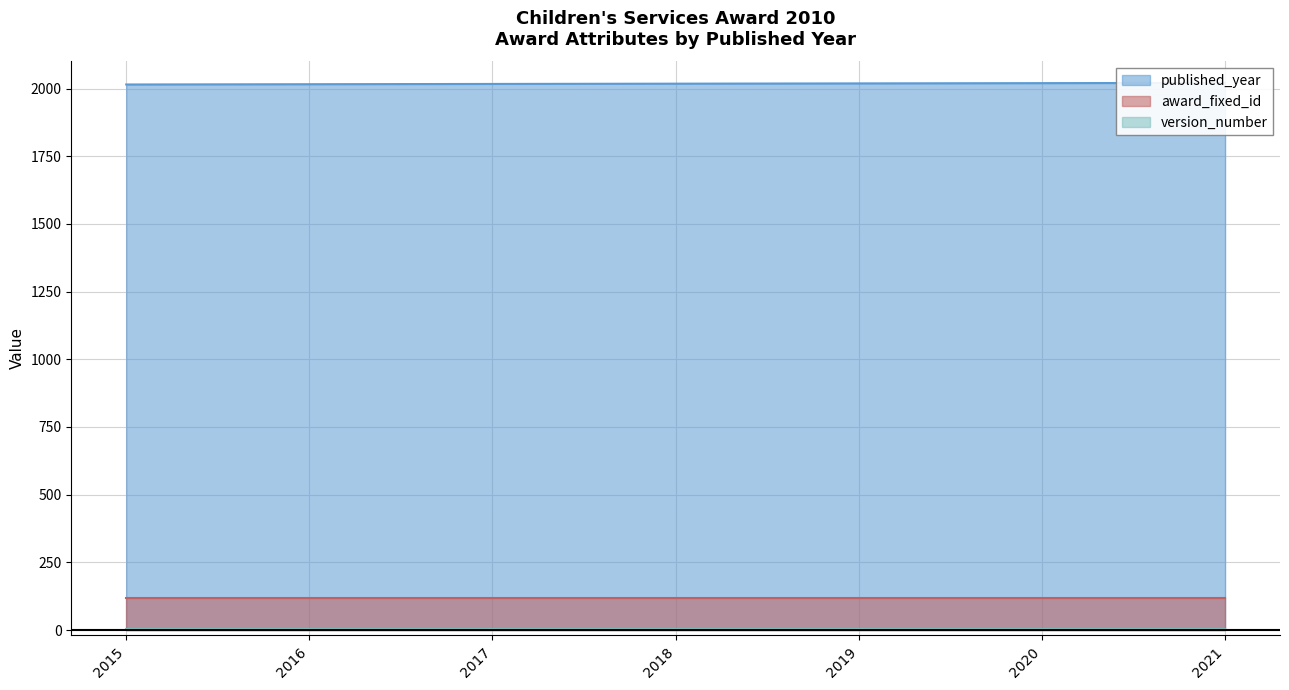

Count the number of categories in the chart.

7